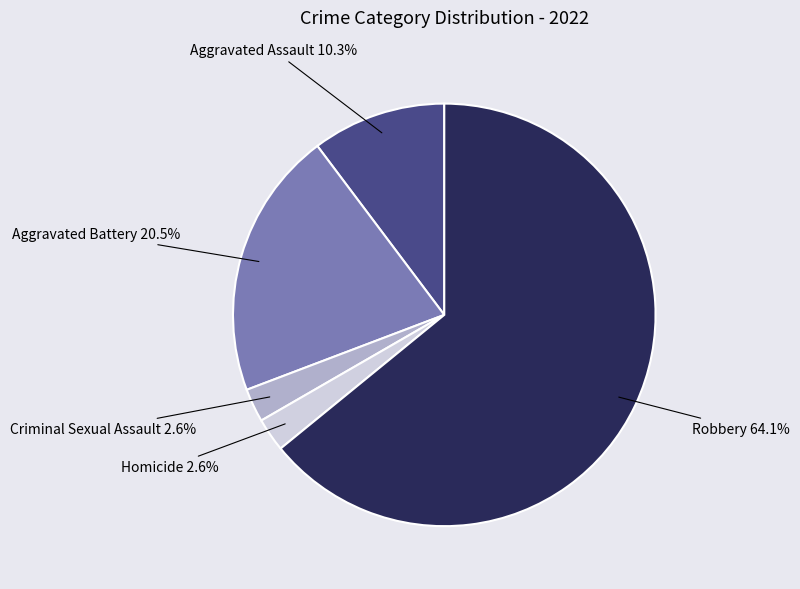

To the nearest percent, what portion does Homicide represent?

3%